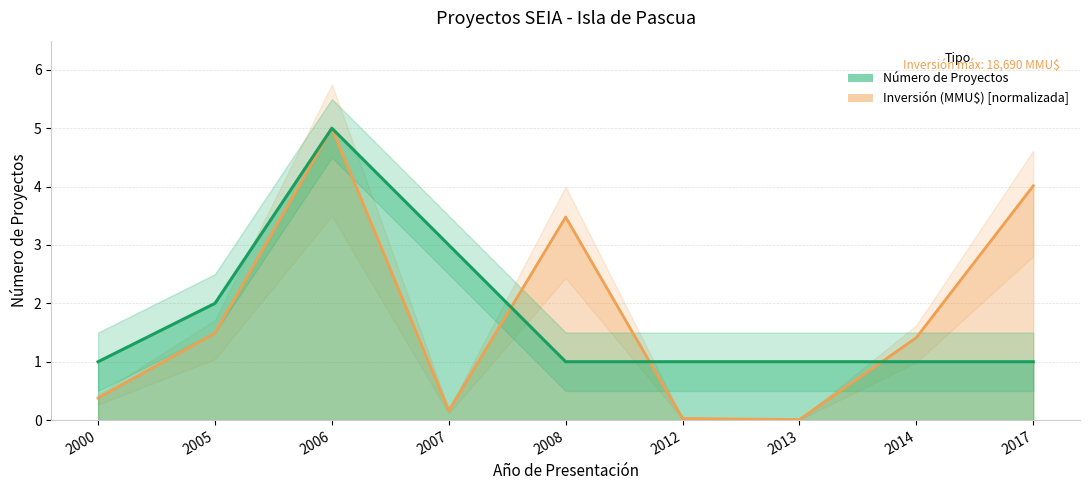

Rank the series by their maximum value, from lowest to highest.

Número de Proyectos, Inversión (MMU$)